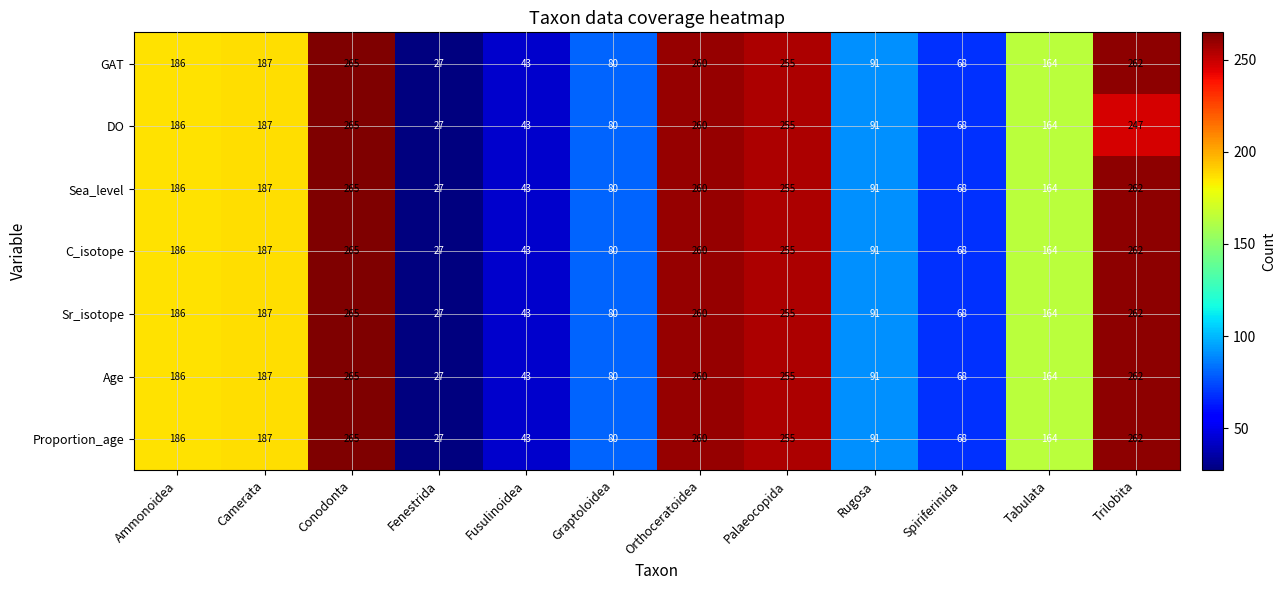

List the labels in order of DO value, largest first.

Conodonta, Orthoceratoidea, Palaeocopida, Trilobita, Camerata, Ammonoidea, Tabulata, Rugosa, Graptoloidea, Spiriferinida, Fusulinoidea, Fenestrida